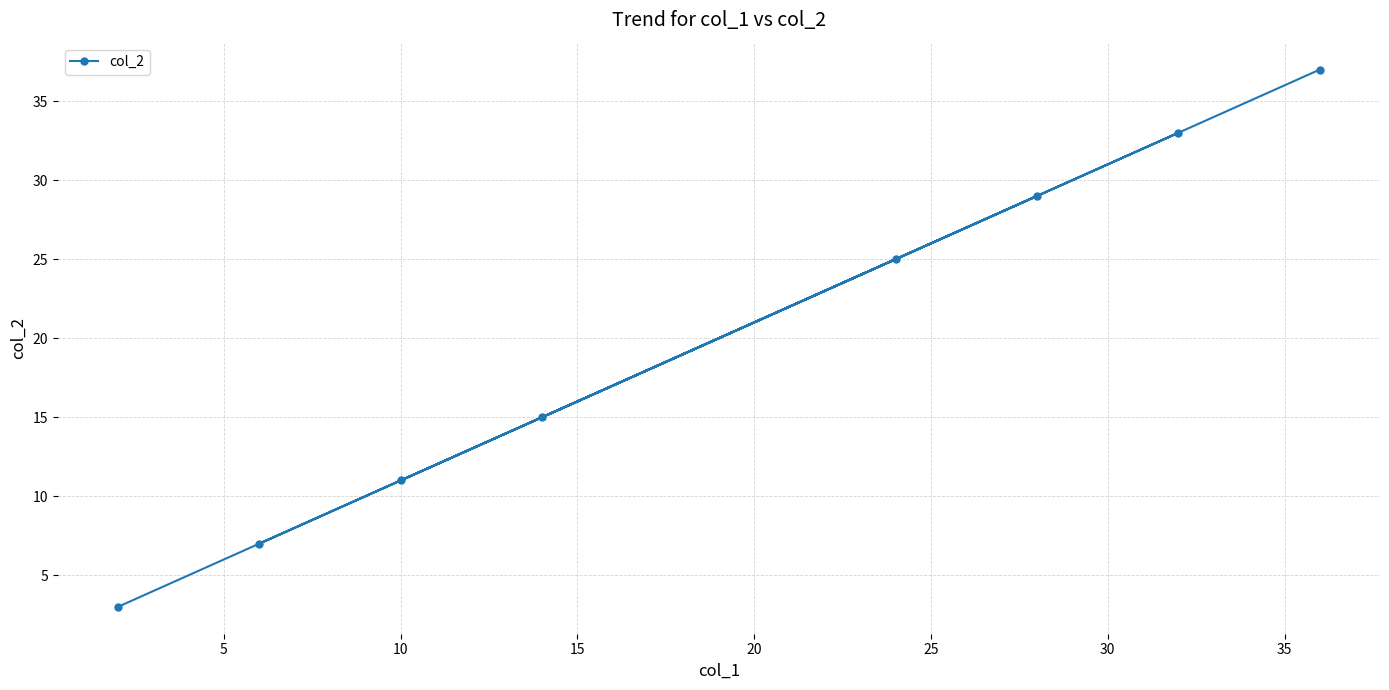

How many data points does each series have?

8